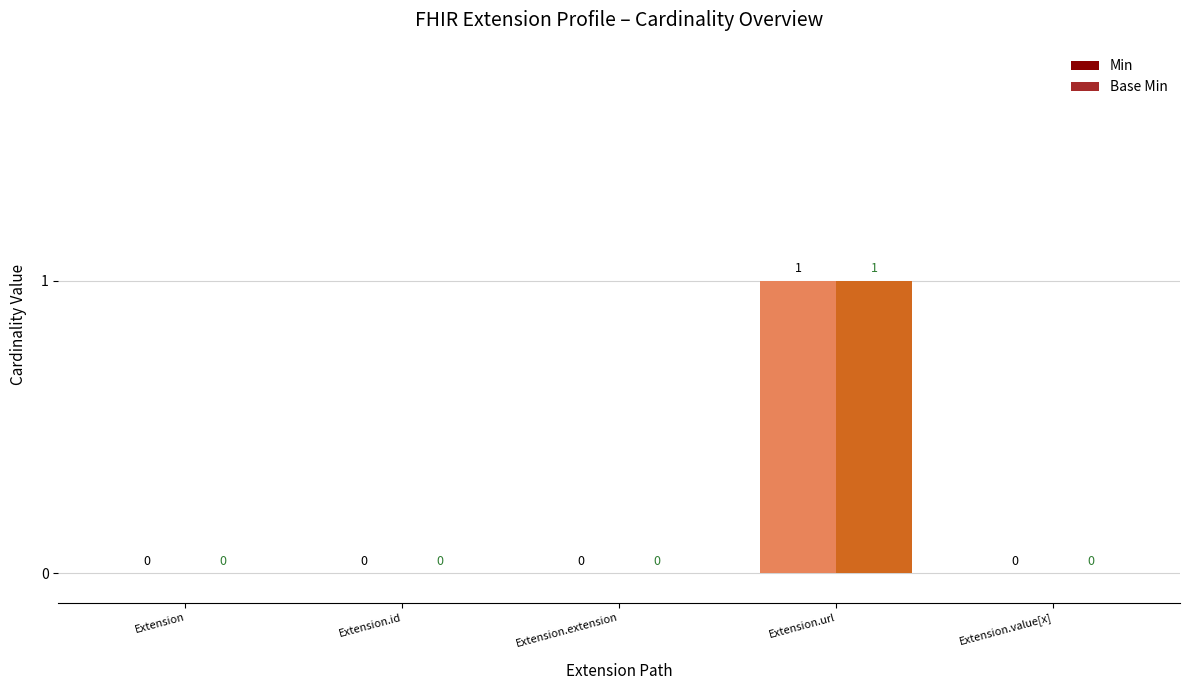

Does the chart contain stacked bars?

No